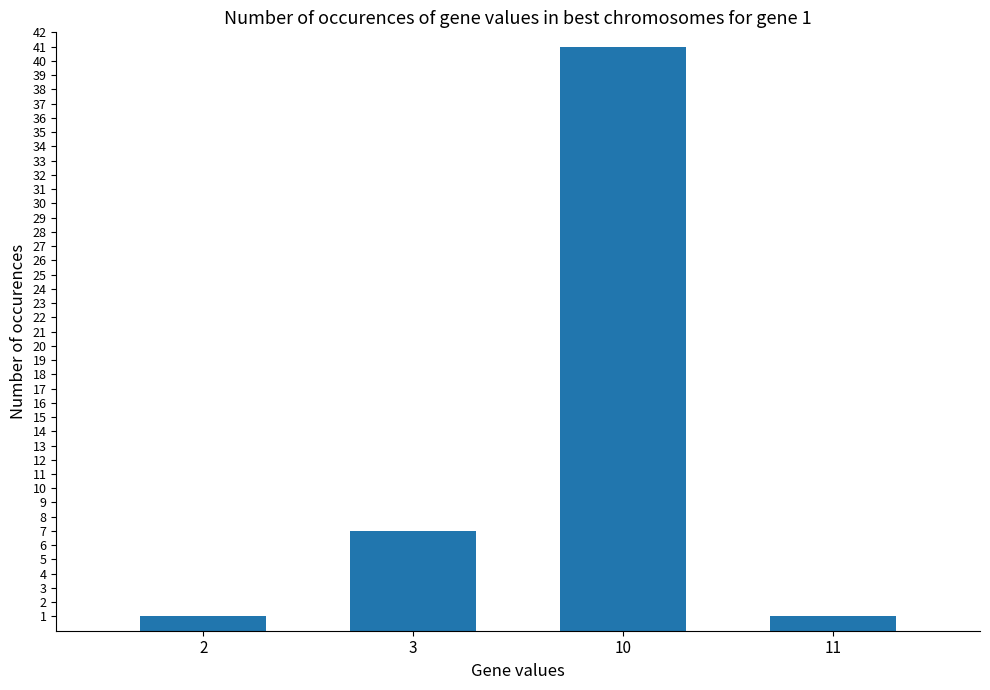

Where is the data nearest to the value 21?

3